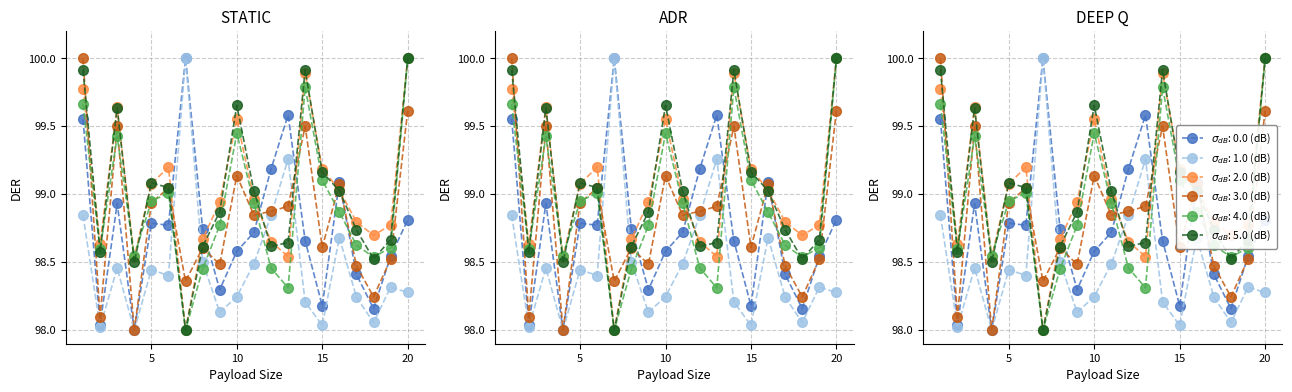

Reading left to right, what are all the values shown in this chart?

0_channel: 1=99.6	2=98.0	3=98.9	4=98.0	5=98.8	6=98.8	7=100.0	8=98.7	9=98.3	10=98.6	11=98.7	12=99.2	13=99.6	14=98.7	15=98.2	16=99.1	17=98.4	18=98.2	19=98.5	20=98.8
1_channel: 1=98.8	2=98.0	3=98.5	4=98.0	5=98.4	6=98.4	7=100.0	8=98.5	9=98.1	10=98.2	11=98.5	12=98.8	13=99.3	14=98.2	15=98.0	16=98.7	17=98.2	18=98.1	19=98.3	20=98.3
2_channel: 1=99.8	2=98.6	3=99.6	4=98.5	5=99.1	6=99.2	7=98.0	8=98.7	9=98.9	10=99.6	11=99.0	12=98.7	13=98.5	14=99.9	15=99.2	16=99.0	17=98.8	18=98.7	19=98.8	20=100.0
3_channel: 1=100.0	2=98.1	3=99.5	4=98.0	5=98.9	6=99.0	7=98.4	8=98.6	9=98.5	10=99.1	11=98.8	12=98.9	13=98.9	14=99.5	15=98.6	16=99.1	17=98.5	18=98.2	19=98.5	20=99.6
4_channel: 1=99.7	2=98.6	3=99.4	4=98.5	5=98.9	6=99.0	7=98.0	8=98.4	9=98.8	10=99.4	11=98.9	12=98.5	13=98.3	14=99.8	15=99.1	16=98.9	17=98.6	18=98.5	19=98.6	20=100.0
5_channel: 1=99.9	2=98.6	3=99.6	4=98.5	5=99.1	6=99.0	7=98.0	8=98.6	9=98.9	10=99.7	11=99.0	12=98.6	13=98.6	14=99.9	15=99.2	16=99.0	17=98.7	18=98.5	19=98.7	20=100.0